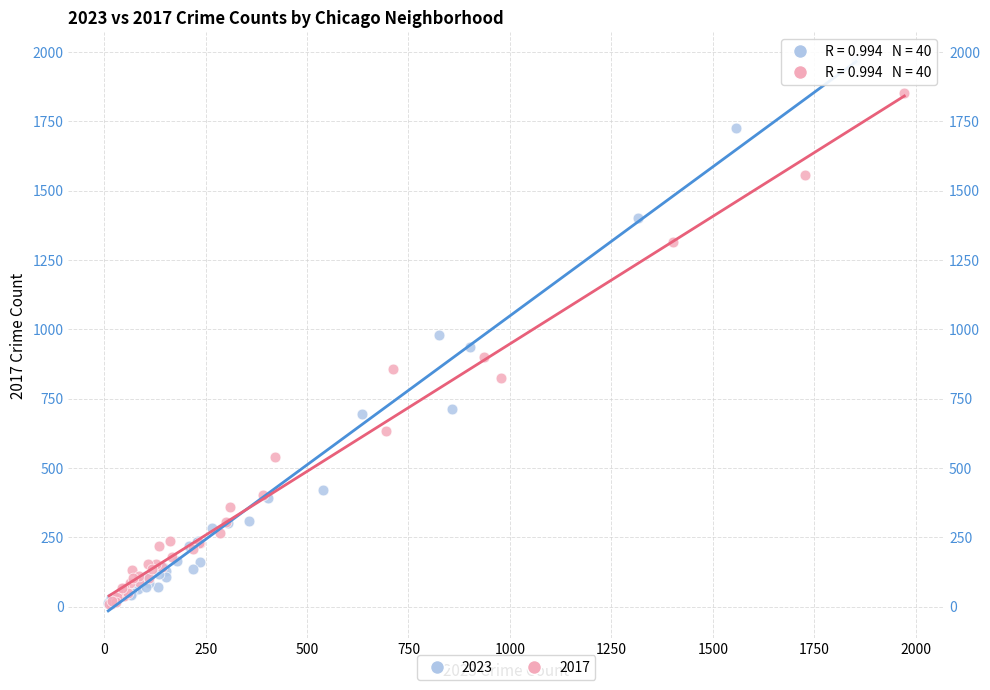

Which series has the widest spread of Y values?

2023